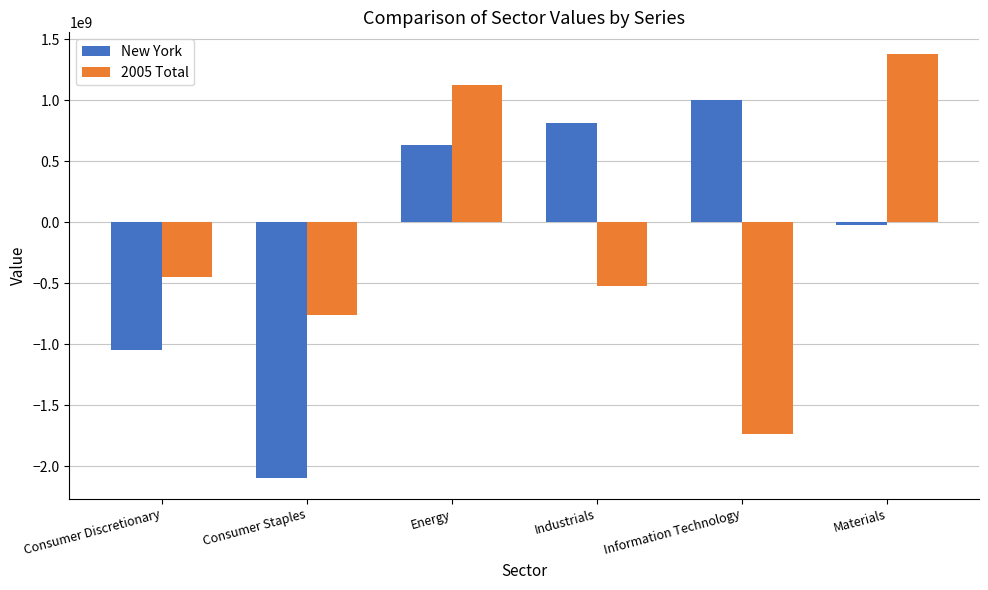

What is the difference between the highest and lowest values at Consumer Staples?

1332281616